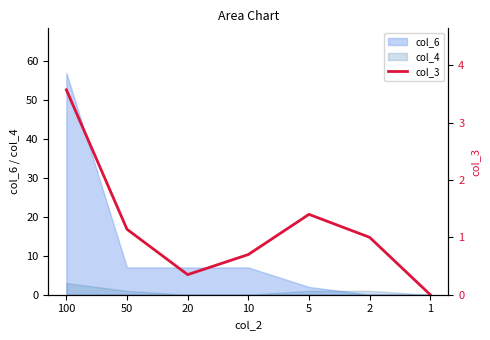

How many interior local valleys (lower than both neighbors) does the data have?

1